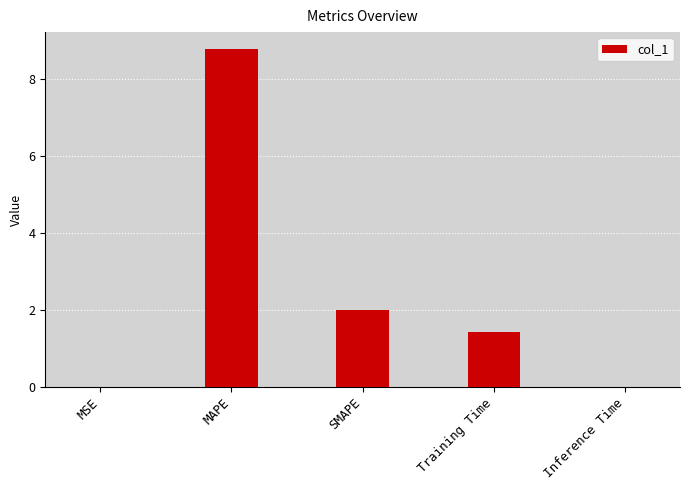

Count the number of categories in the chart.

5